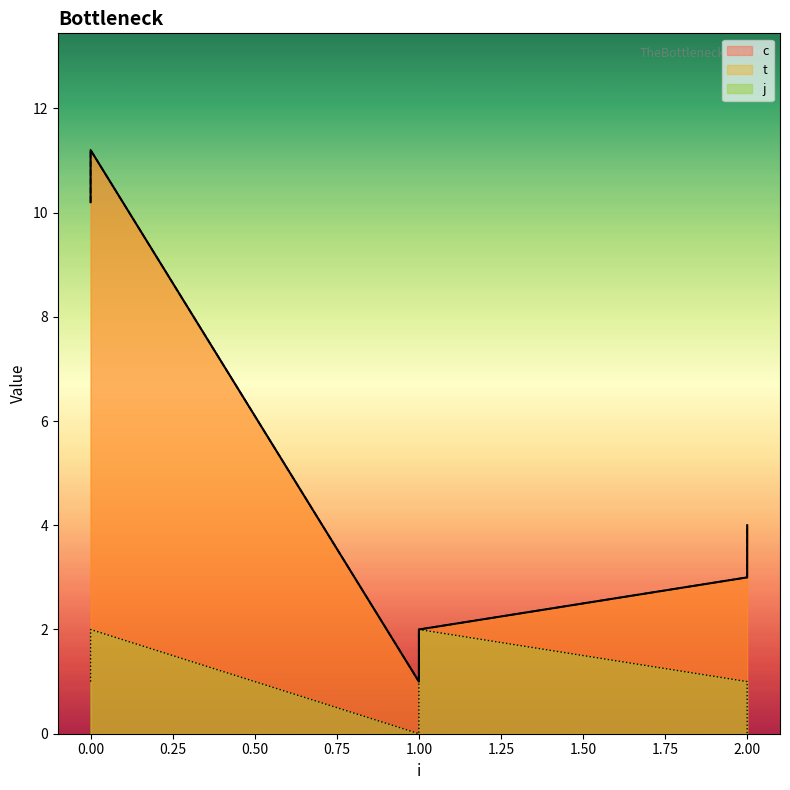

True or false: t has a value of 11.2 at 0.

True